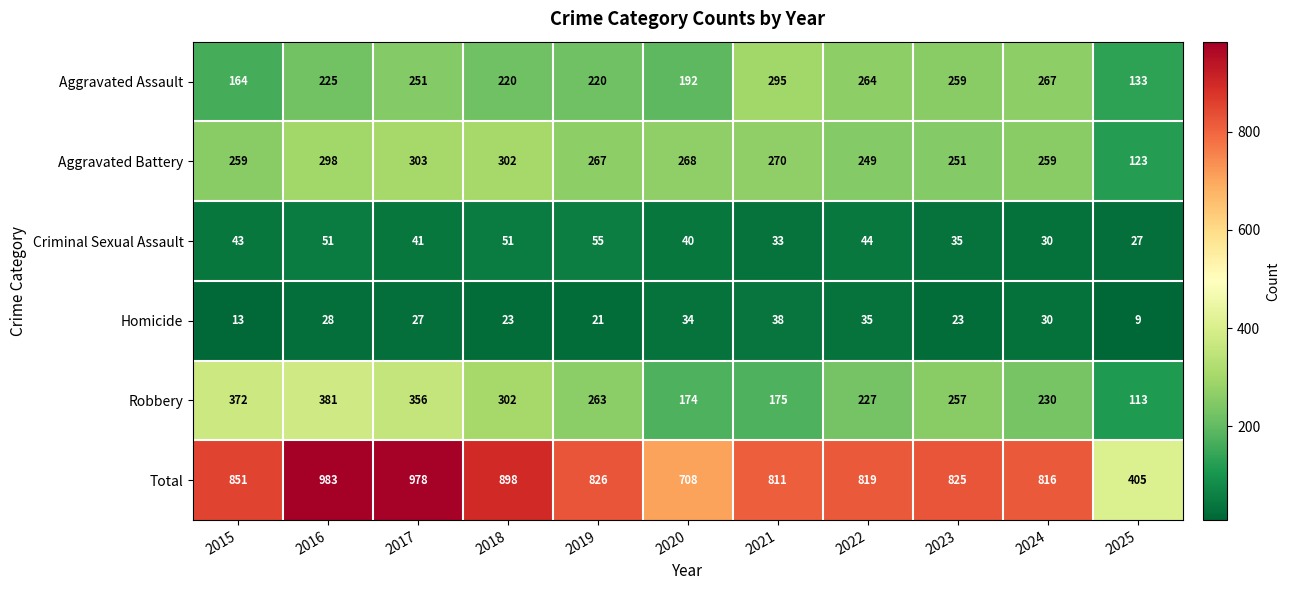

What is the maximum value shown in the chart?

983